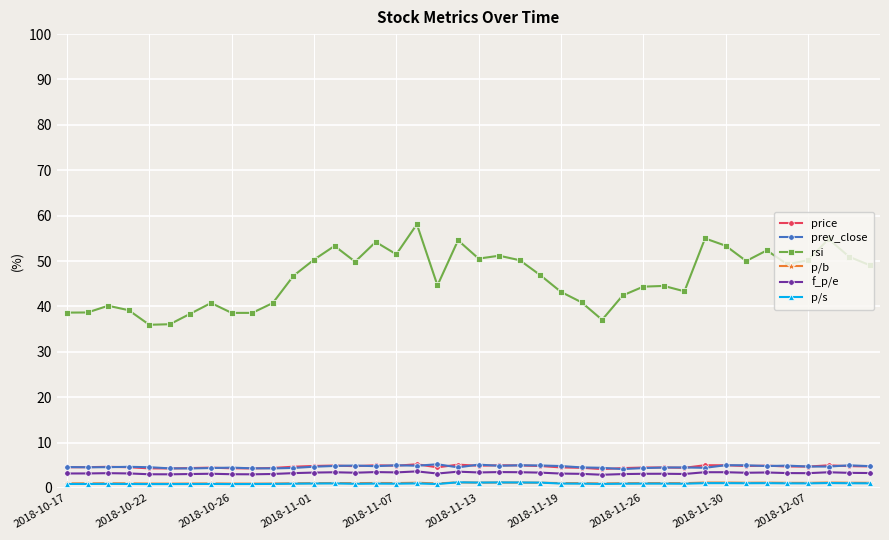

What is the value of the rsi point at the 6th from the left?

36.1